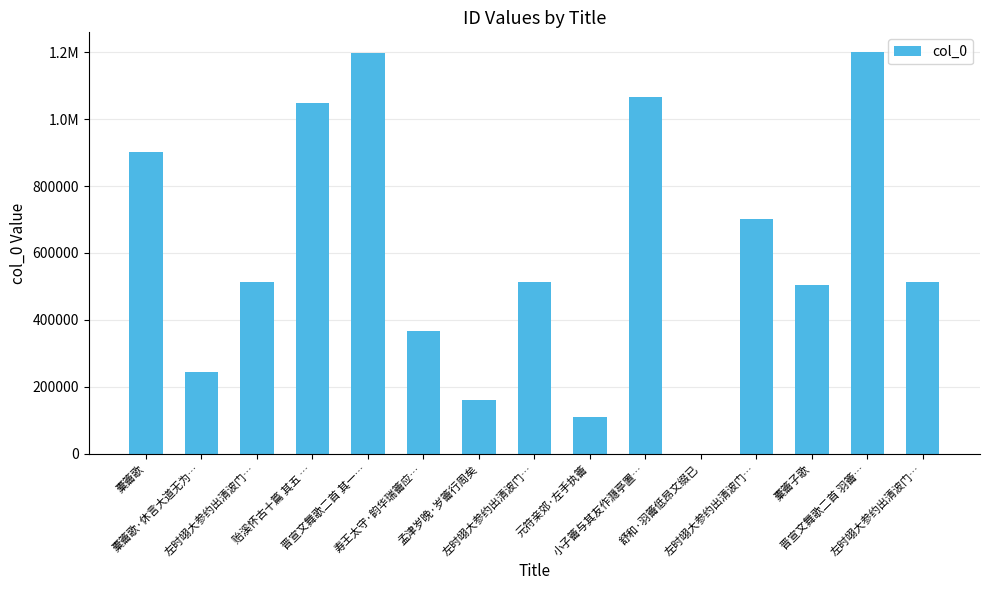

Which category has the highest value across all series?

晋宣文舞歌二首 羽籥…